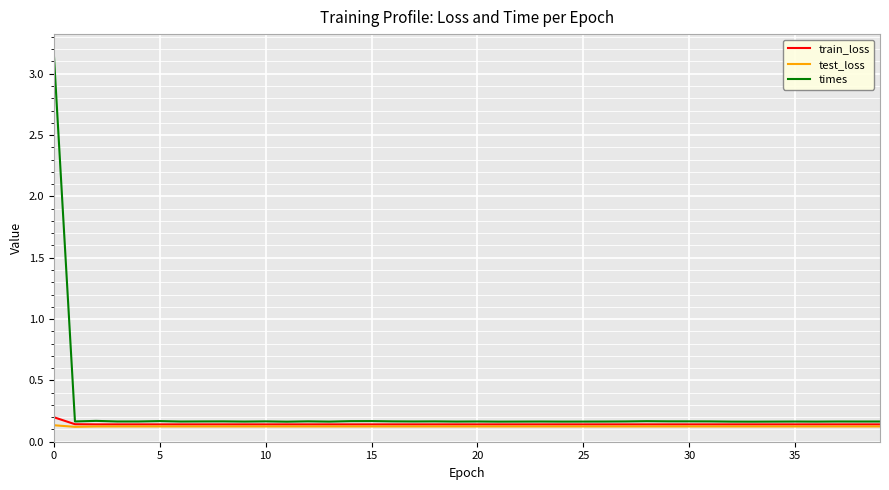

Which series has the largest total across all categories?

times